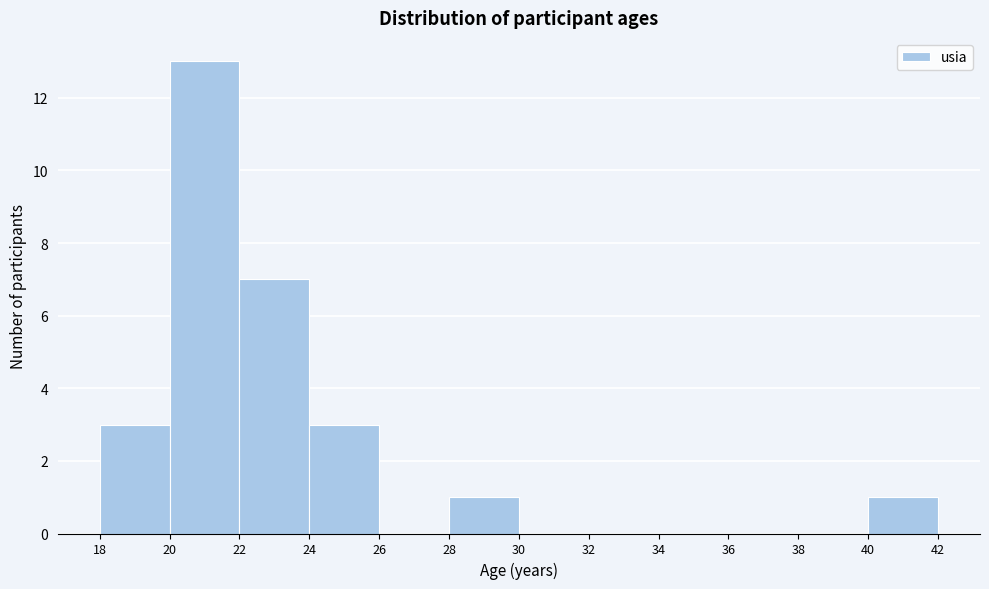

Reading left to right, transcribe this chart: for each bar, give the range it covers on the x-axis and its height. The values are not printed on the chart, so give them approximately, as read against the axis.

18 to 20: 3
20 to 22: 13
22 to 24: 7
24 to 26: 3
26 to 28: 0
28 to 30: 1
30 to 32: 0
32 to 34: 0
34 to 36: 0
36 to 38: 0
38 to 40: 0
40 to 42: 1